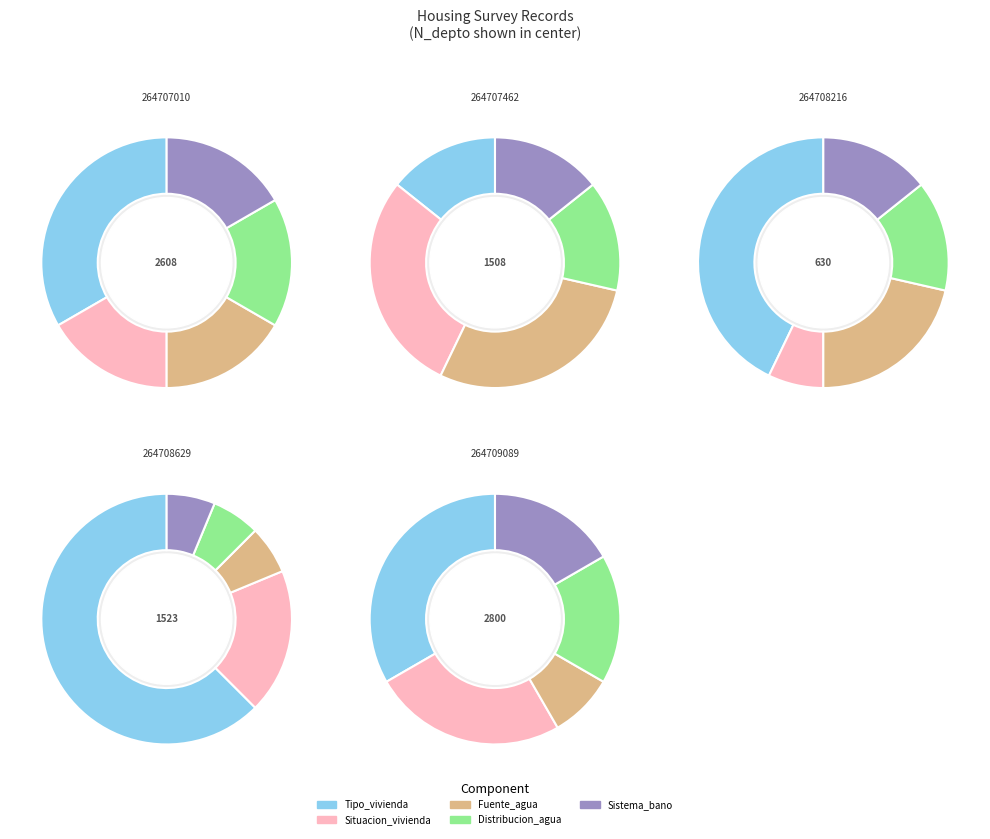

Is the sum of 264707462 and 264708629 greater than half?

No